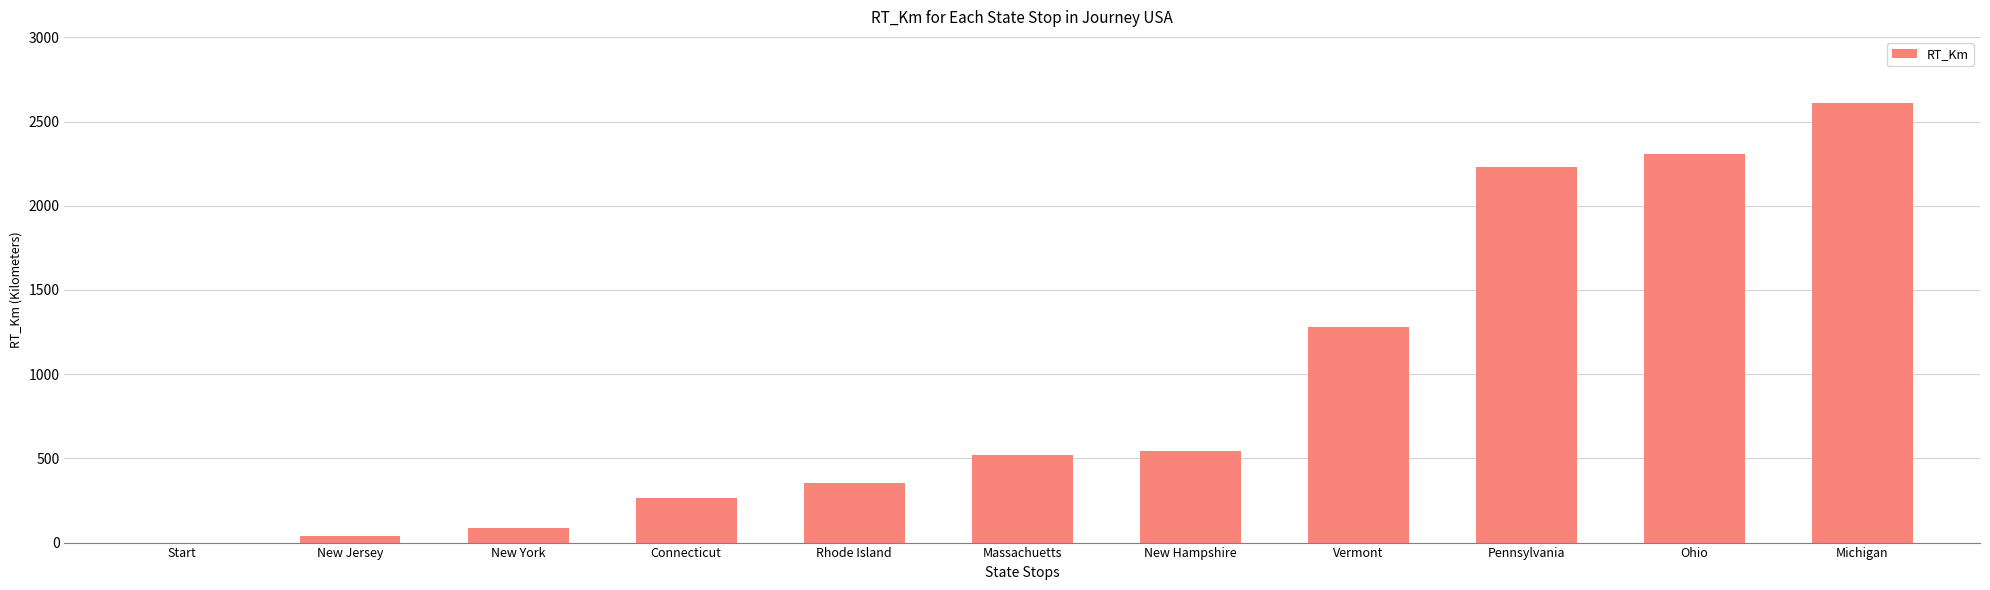

True or false: the data shows 151.1 at Connecticut.

False